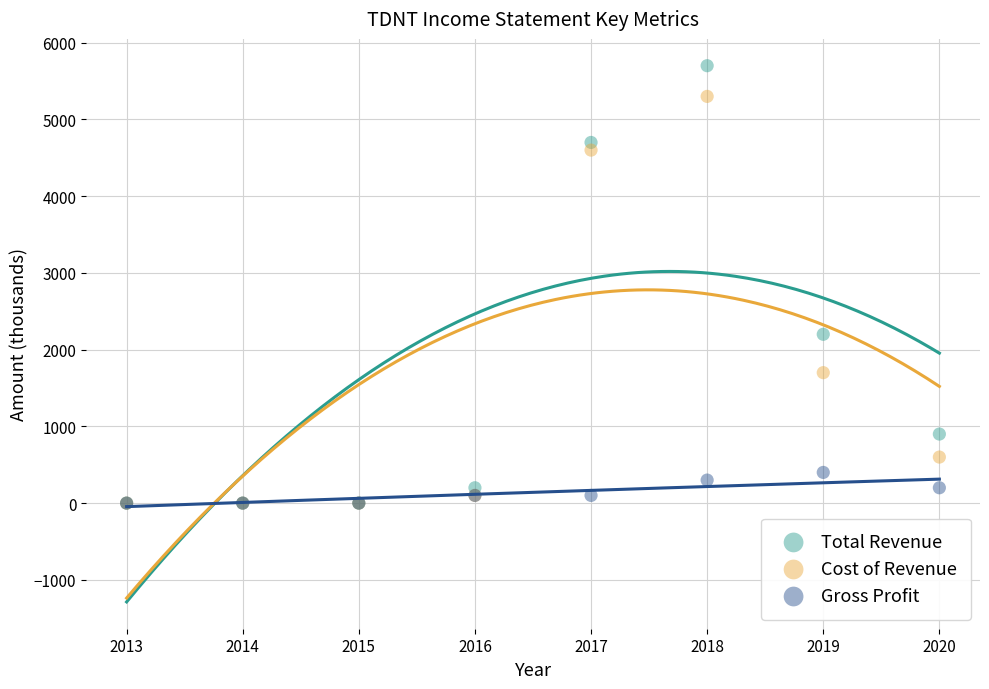

Across all series, what Y value is closest to 2850?

2200